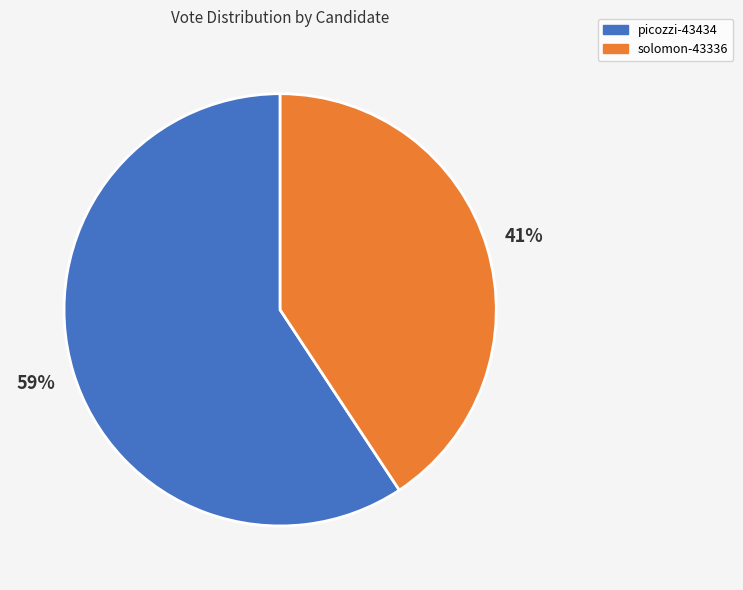

Do picozzi-43434 and solomon-43336 together represent more than half of the pie?

Yes